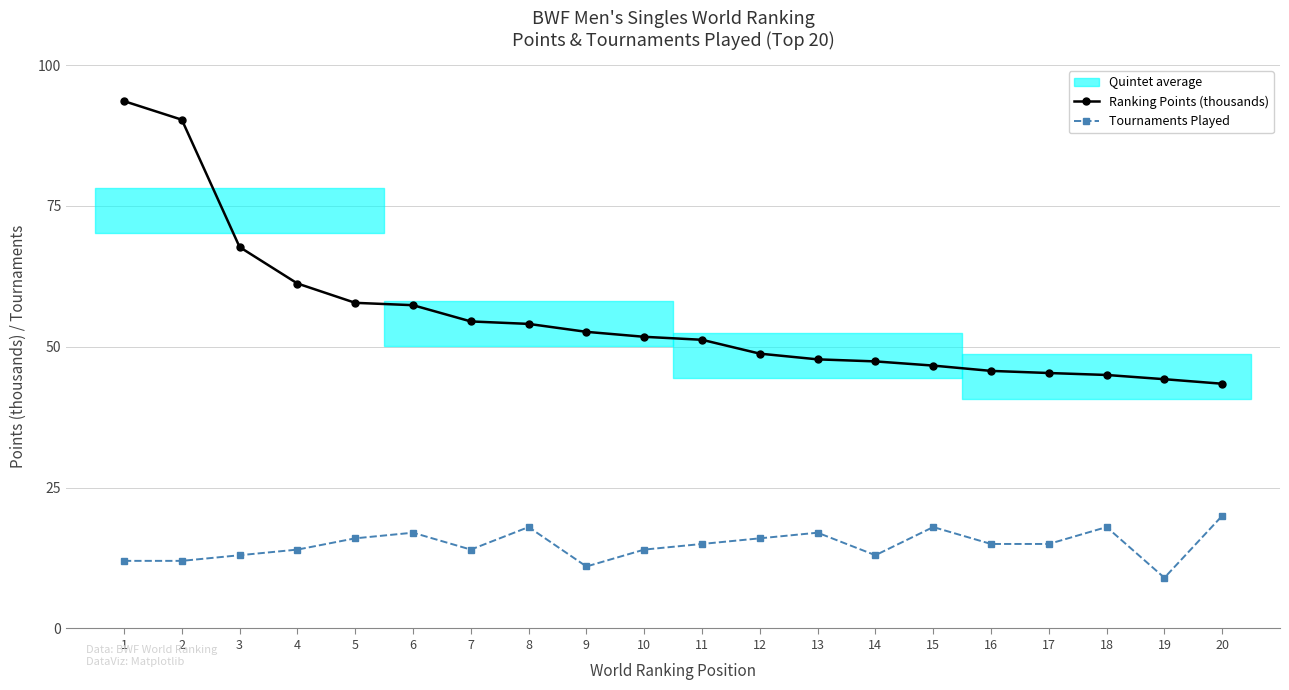

How many data points in Tournaments Played are less than 15?

9